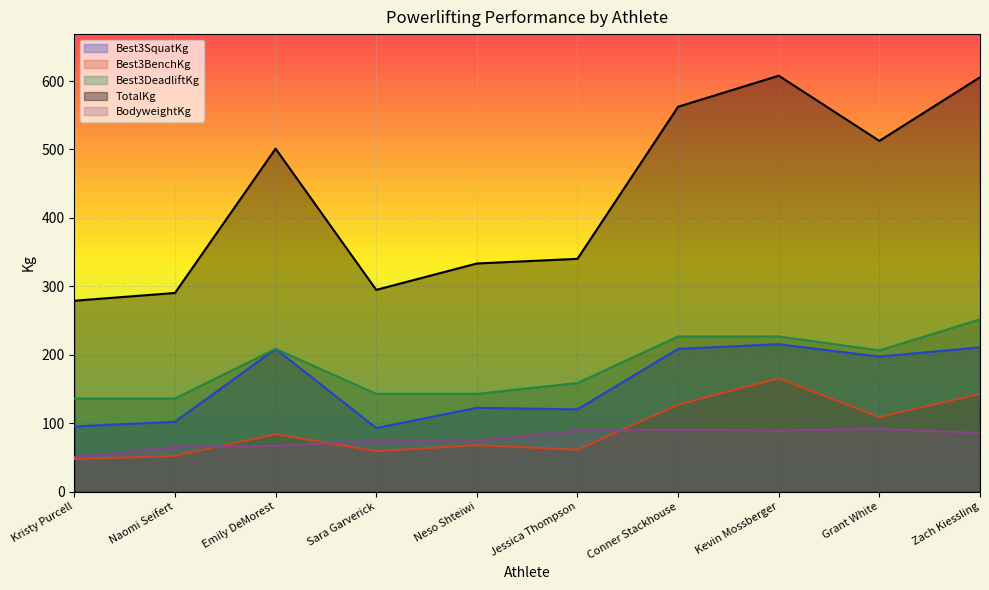

Reading left to right, list all the values displayed in this chart.

Best3SquatKg: 95.2	102.1	208.7	93.0	122.5	120.2	208.7	215.5	197.3	210.9
Best3BenchKg: 47.6	52.2	83.9	59.0	68.0	61.2	127.0	165.6	108.9	142.9
Best3DeadliftKg: 136.1	136.1	208.7	142.9	142.9	158.8	226.8	226.8	206.4	251.7
TotalKg: 279.0	290.3	501.2	294.8	333.4	340.2	562.5	607.8	512.6	605.5
BodyweightKg: 50.4	65.0	66.7	73.9	74.4	88.9	90.3	89.4	91.6	85.7